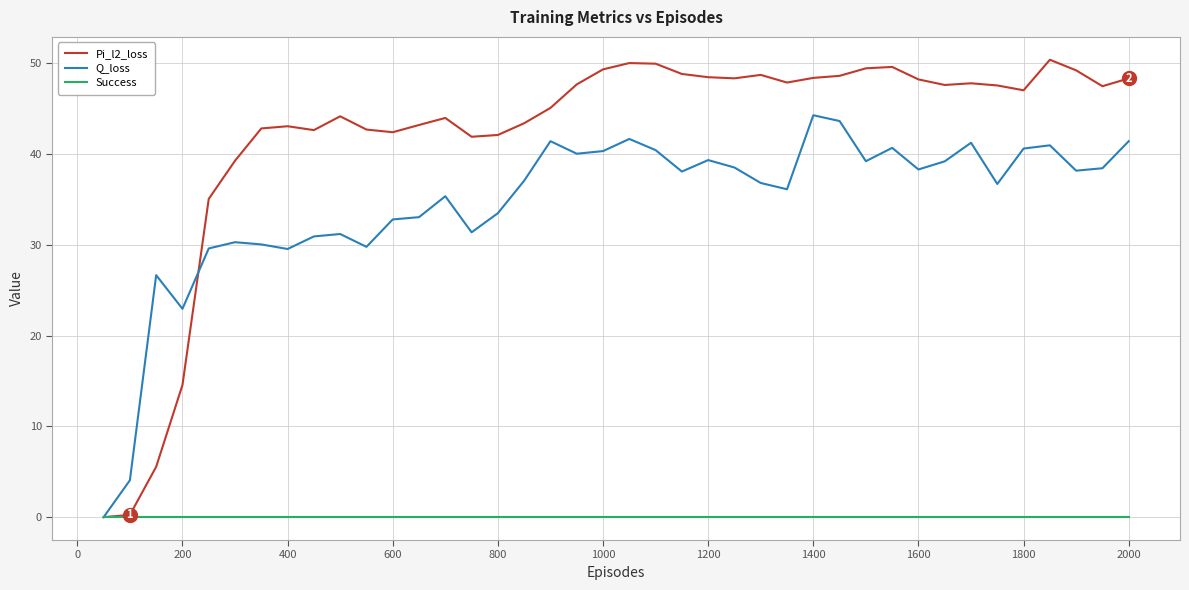

How many lines are shown in the chart?

3